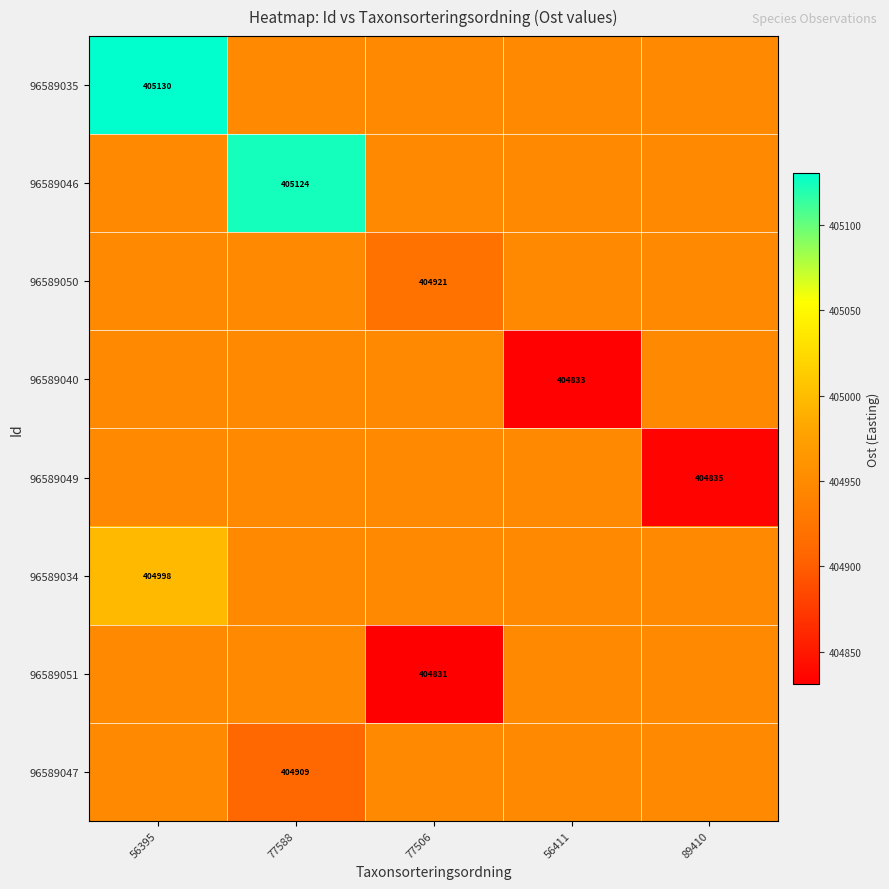

Which label corresponds to the largest value in the chart?

56395